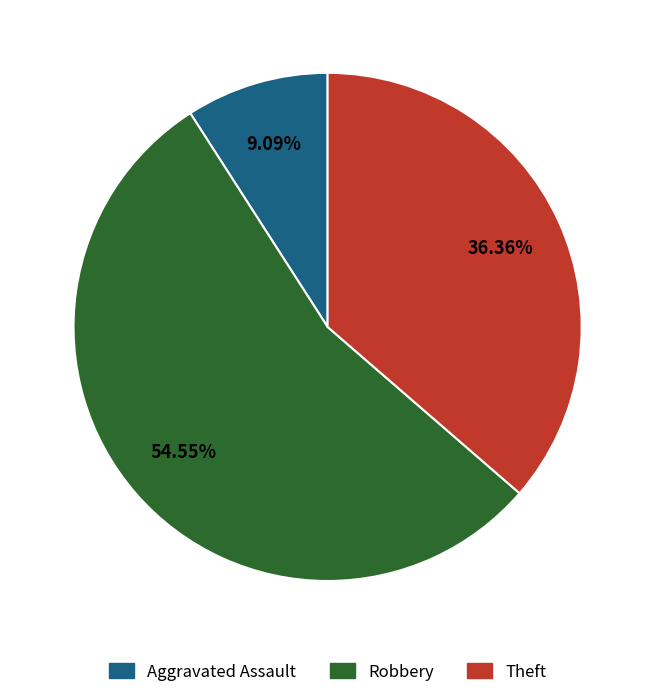

Is there any slice that represents more than half of the pie?

Yes